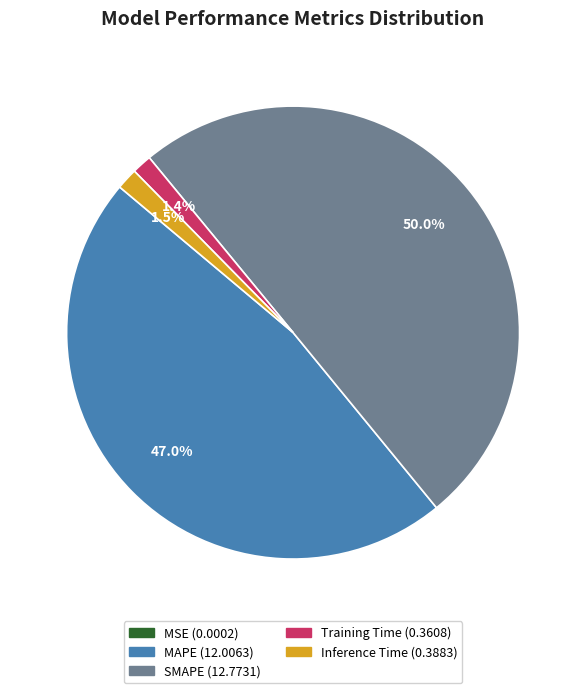

Which slice represents more than half of the pie?

SMAPE